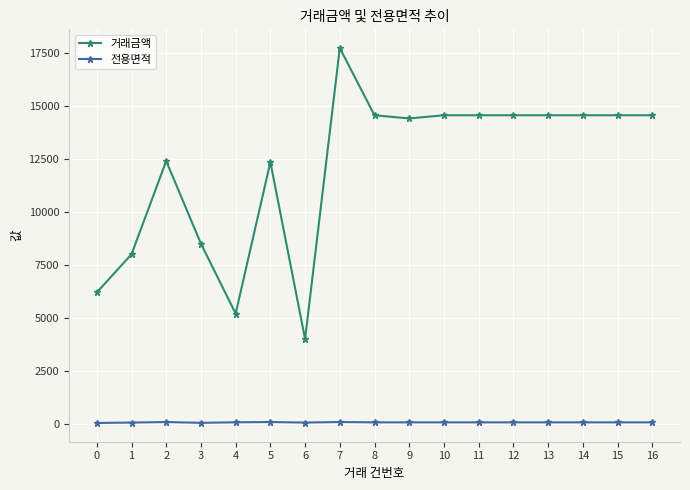

At which label does 전용면적 first exceed 69?

2